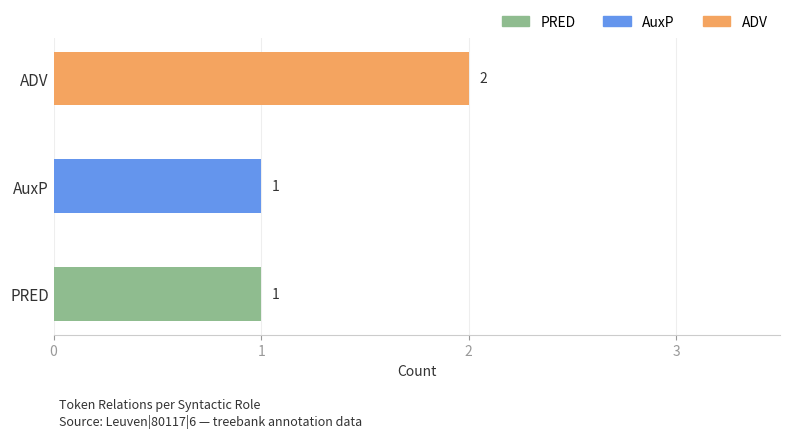

Are the bars grouped side by side (vs. stacked)?

No